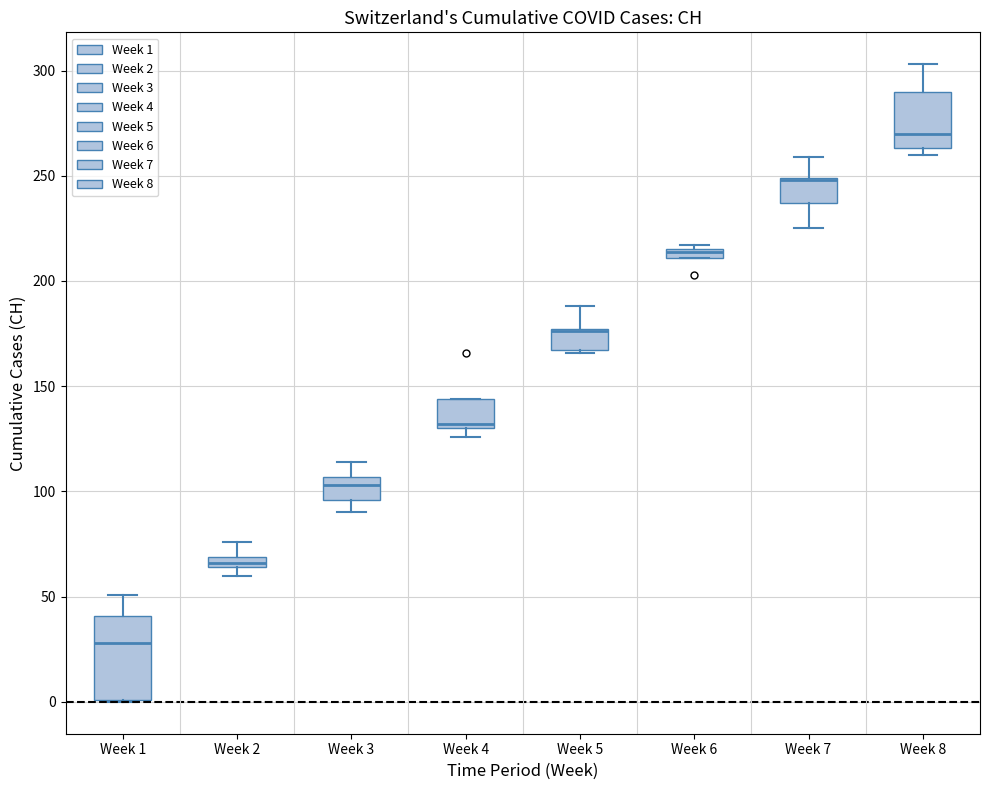

Where is the upper edge of the box for Week 7 on the y-axis? The values are not printed on the chart, so give them approximately, as read against the axis.

250